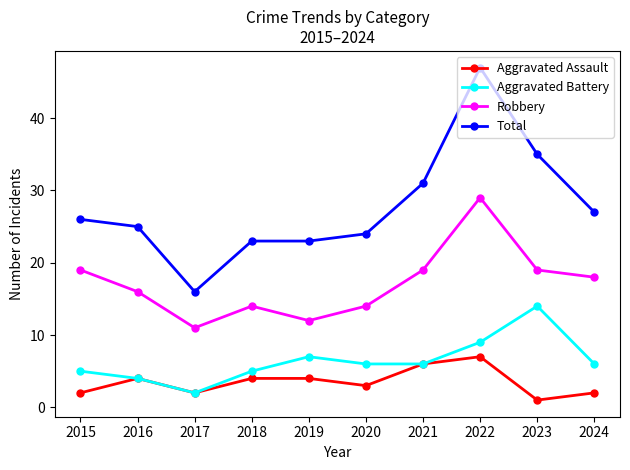

How many lines are shown in the chart?

4